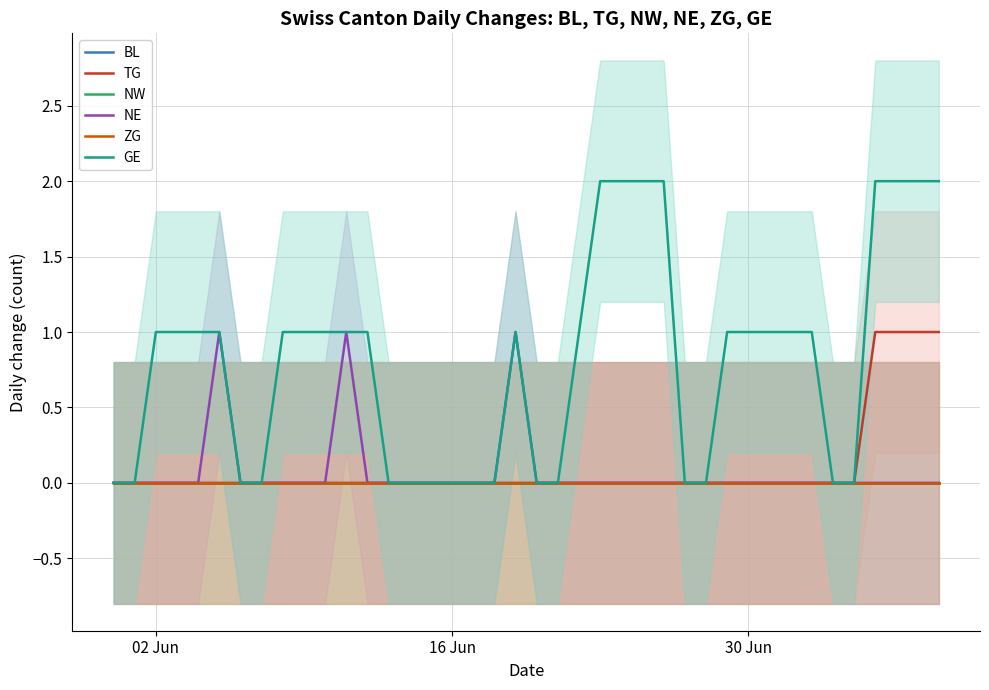

True or false: NE and GE intersect in this chart.

False